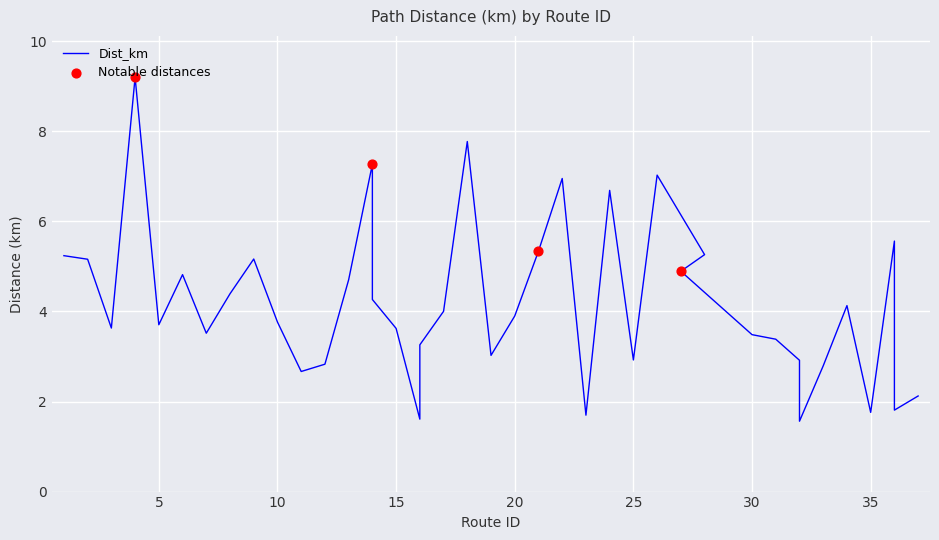

What is the change in value from 4 to 30?

-5.7